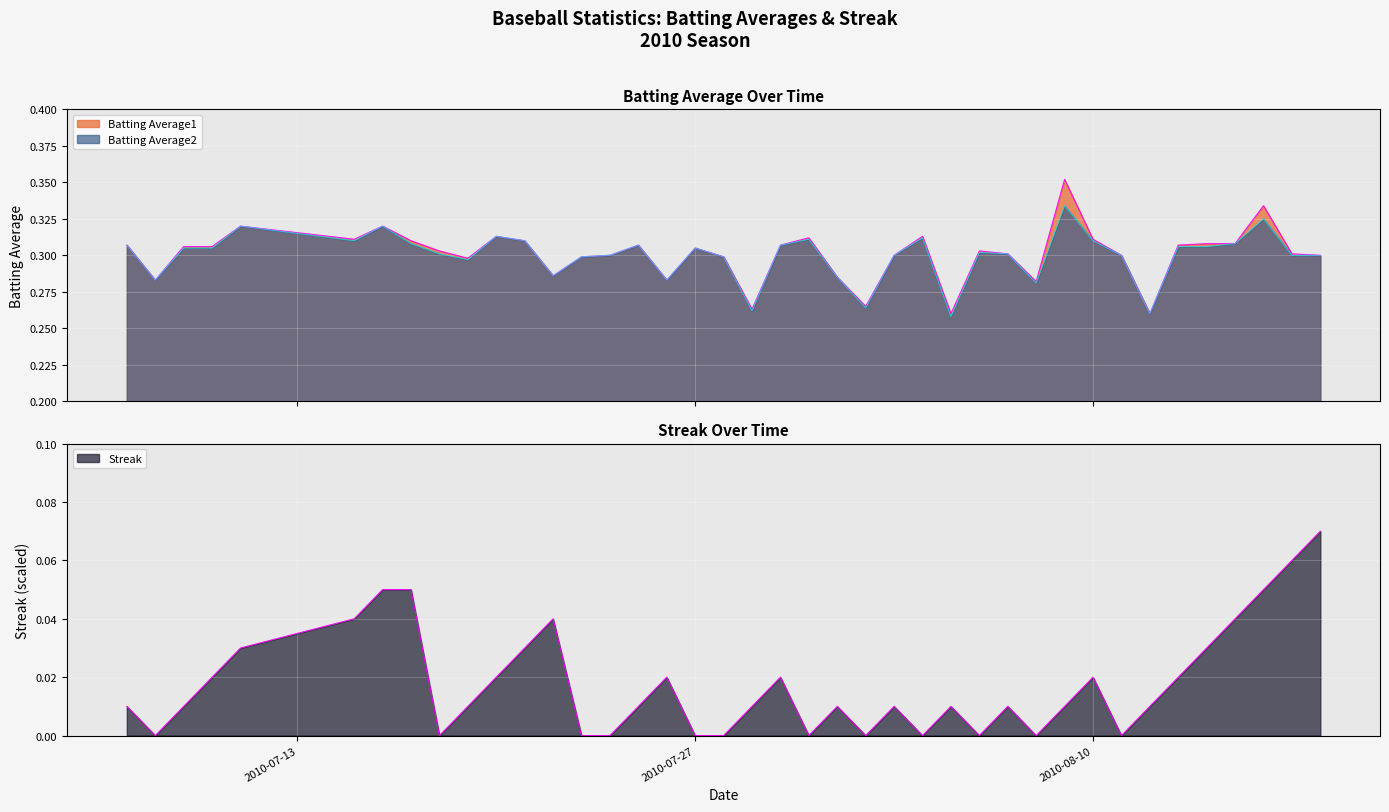

Which category has the lowest value across all series?

2010-07-08